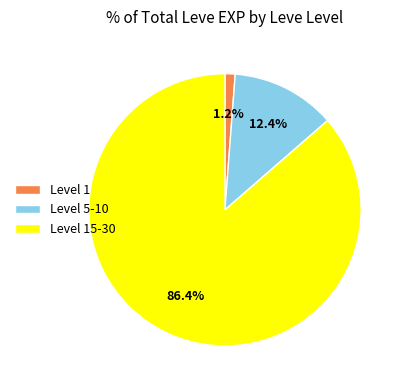

Approximately how many times larger is the value at Level 15-30 compared to Level 5-10?

7.0